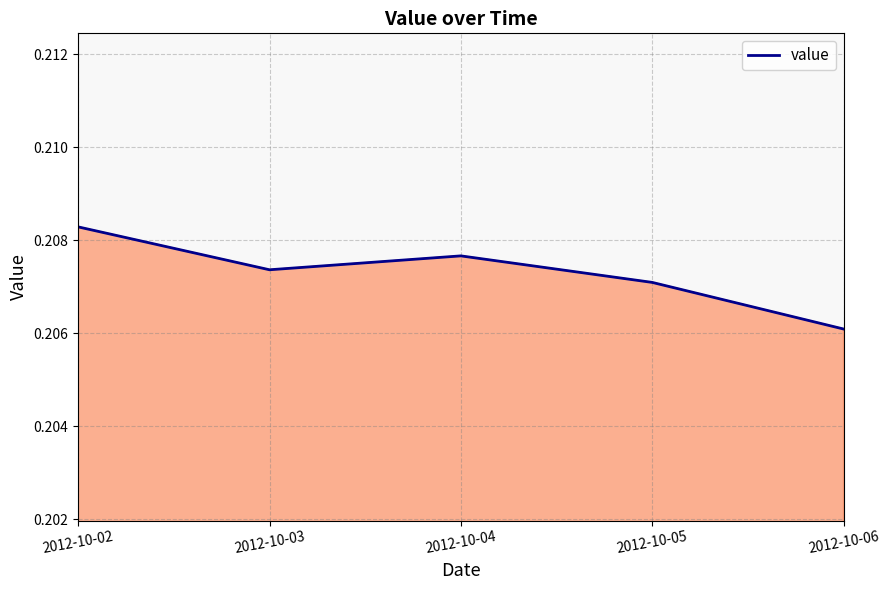

Is it true that the value at 2012-10-04 is 0.2?

True